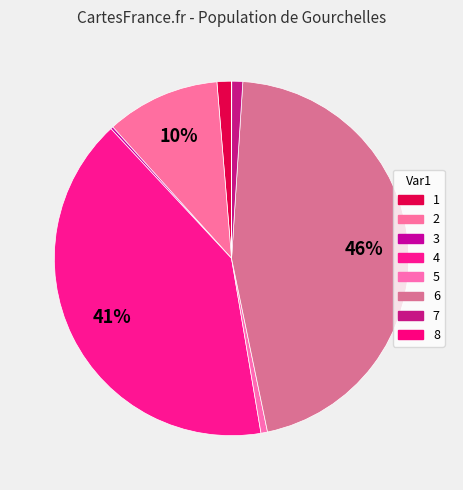

True or false: 8 accounts for 1% of the total.

False